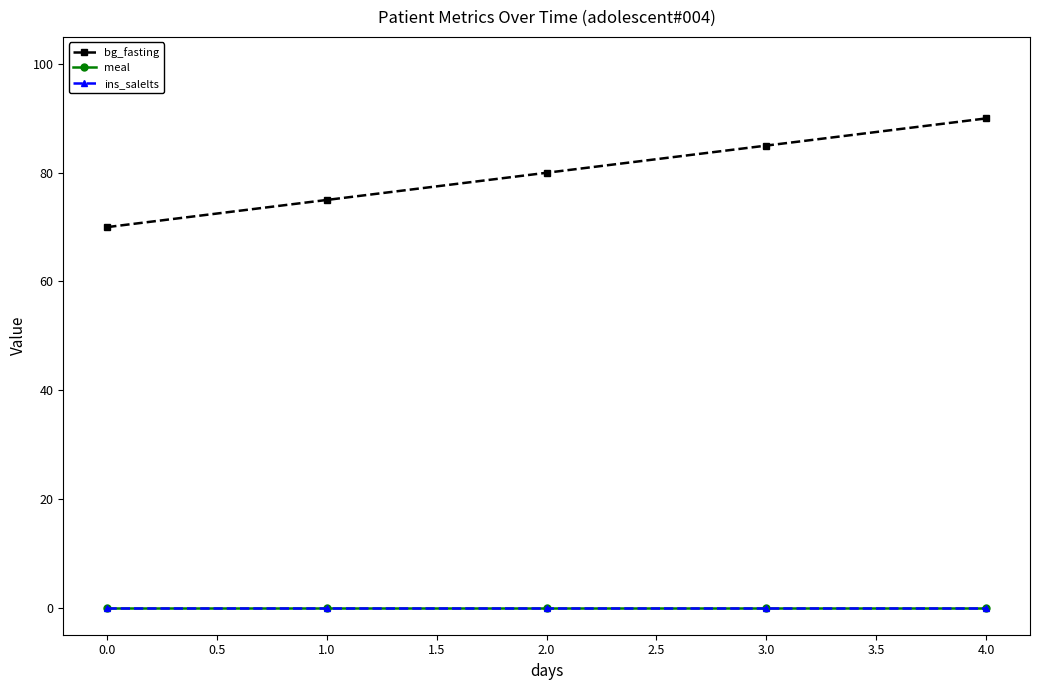

Which category has the highest value in the bg_fasting series?

4.0